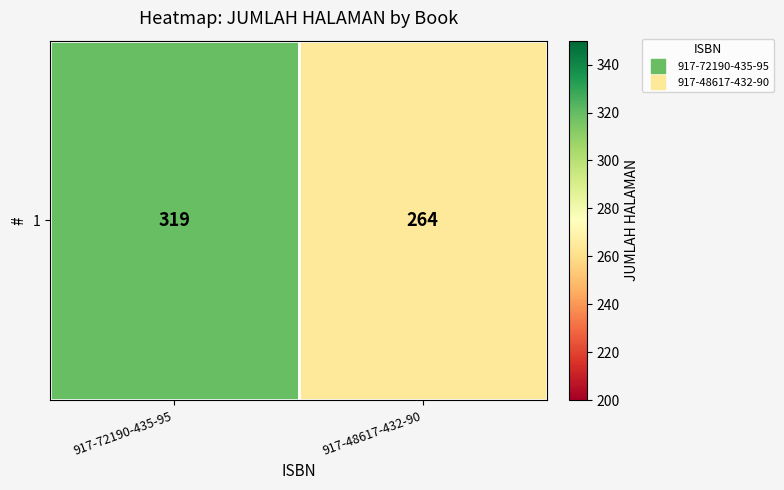

How many categories are shown in the chart?

2